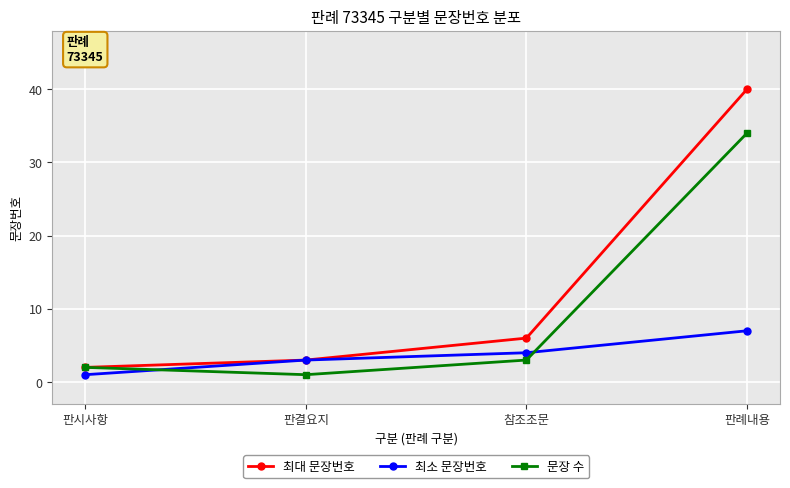

What is the value of the 최대 문장번호 point at the 3rd from the left?

6